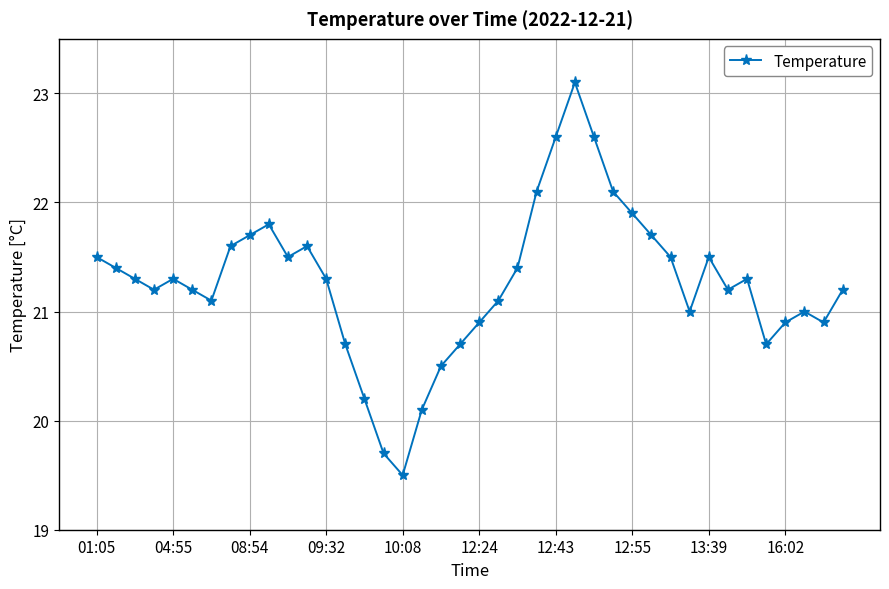

What is the difference between the second highest and minimum values?

3.1